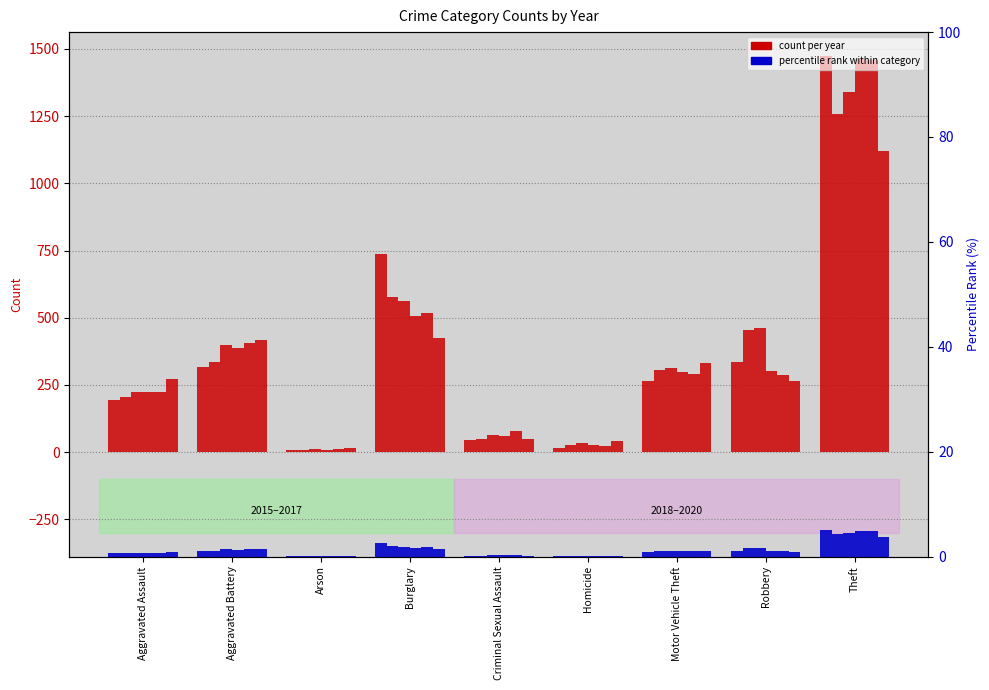

How many data points does each series have?

9